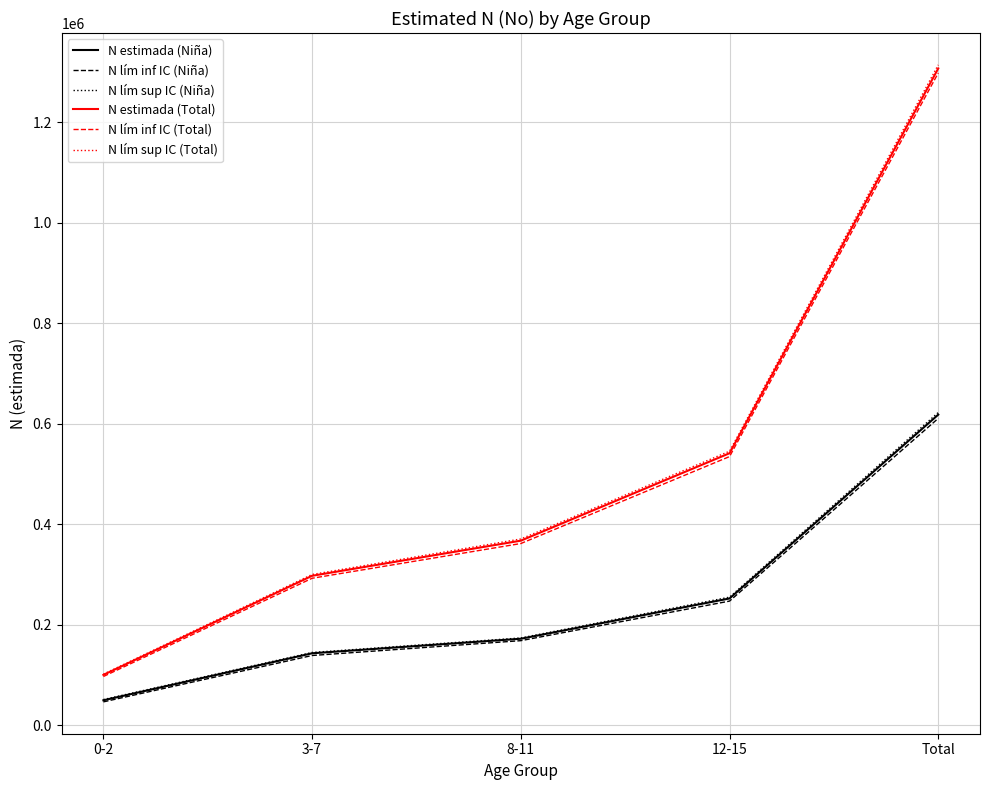

What is the sum of all N estimada (Niña) values?

1236590